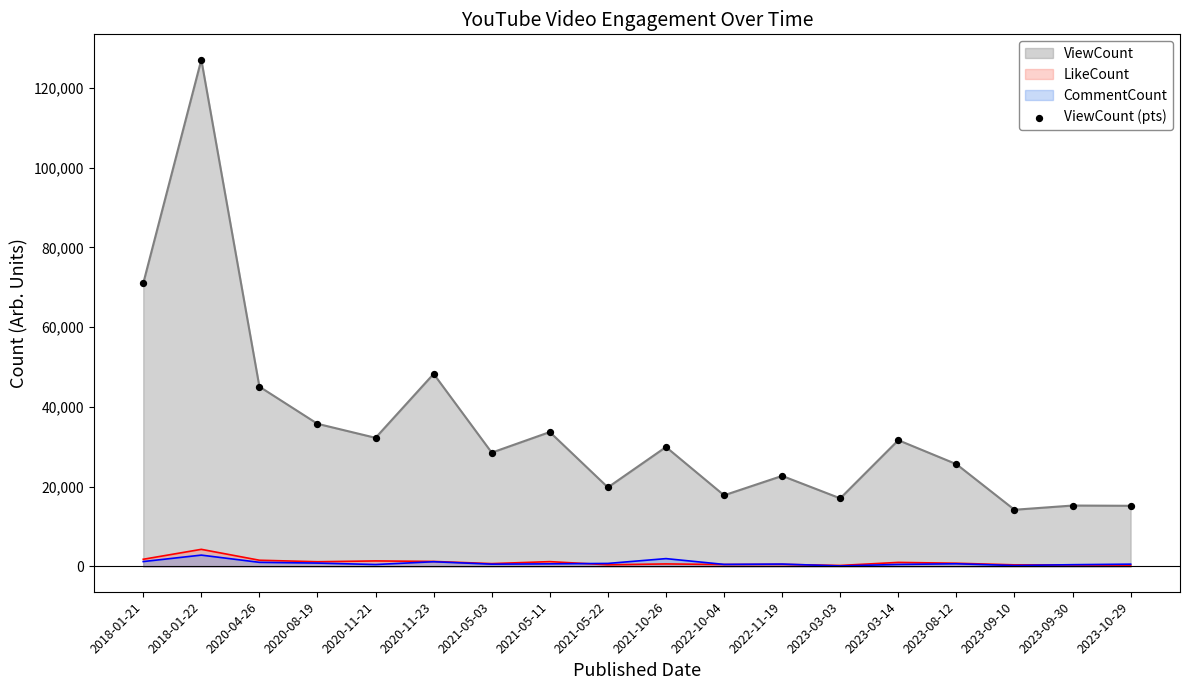

What is the ratio of the value at 2023-03-03 to the value at 2023-09-30?

1.1